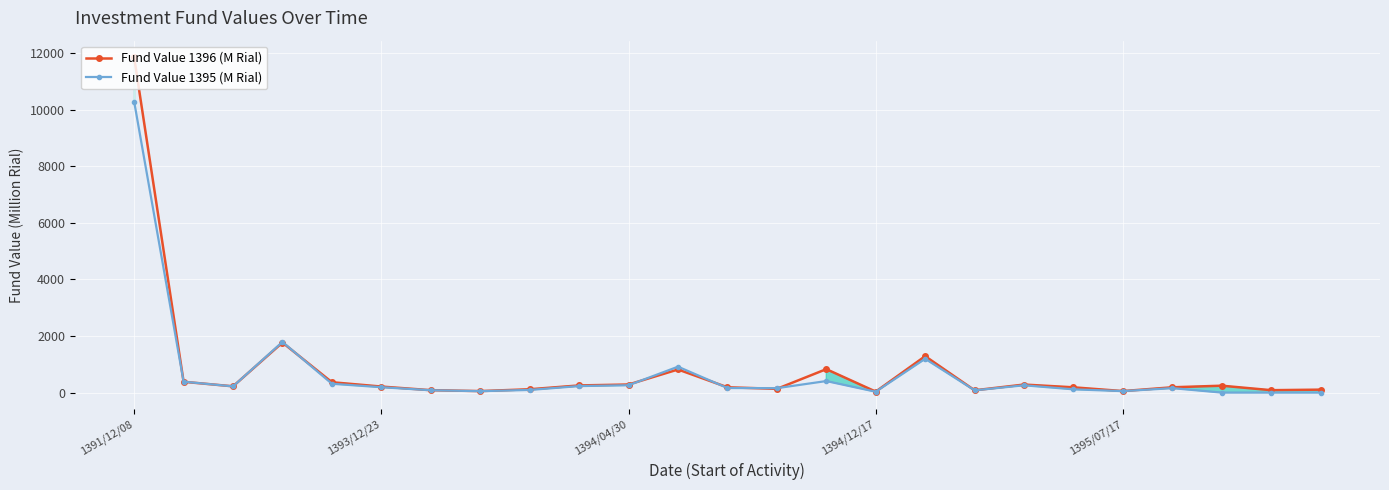

What are all the series names shown in the legend?

Fund Value 1396 (M Rial), Fund Value 1395 (M Rial)